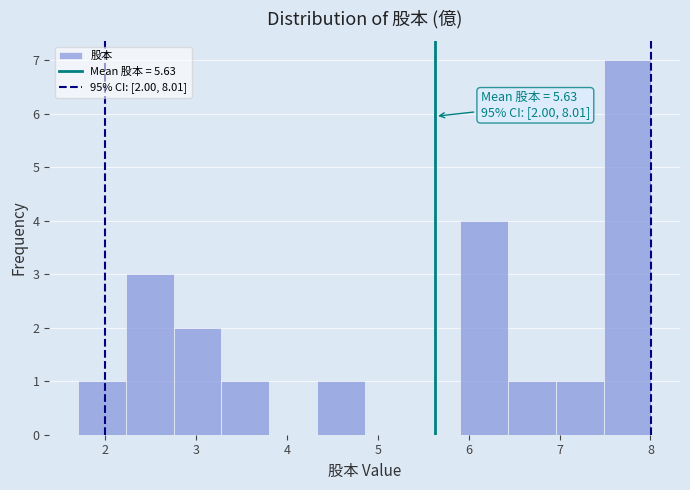

Over which range of the x-axis is the bar tallest?

7.5 to 8.0